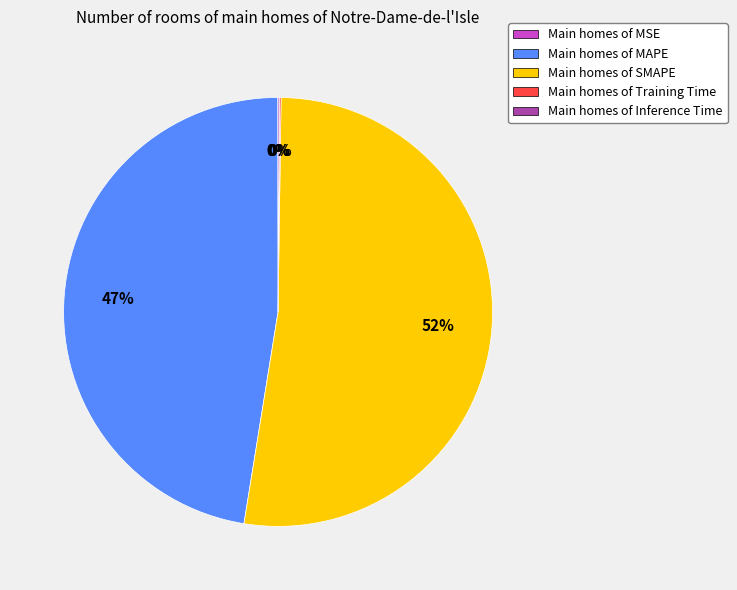

Which category has the biggest portion of the pie?

Main homes of SMAPE